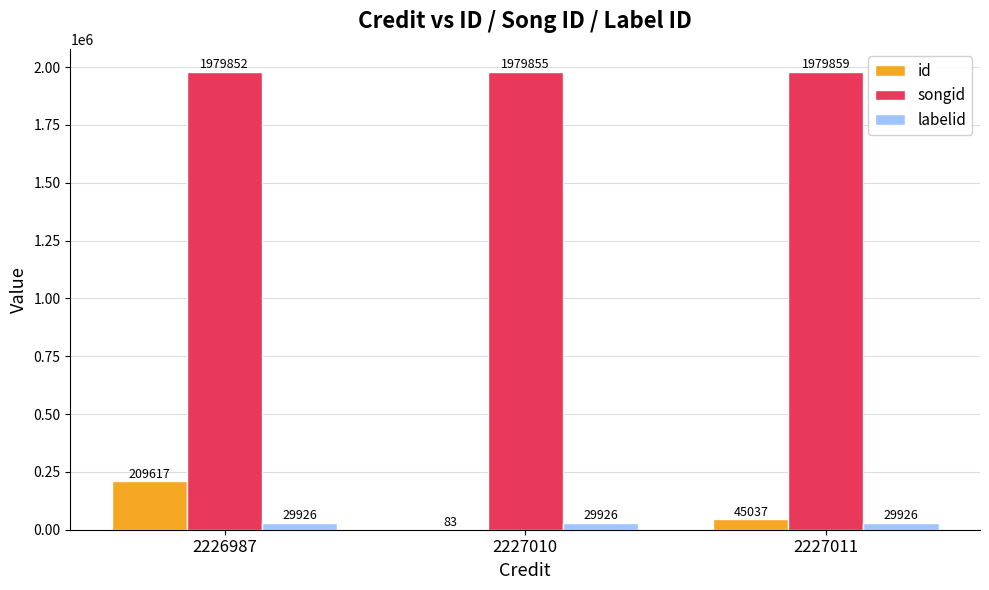

Reading left to right, list all the values displayed in this chart.

id: 209617	83	45037
songid: 1979852	1979855	1979859
labelid: 29926	29926	29926